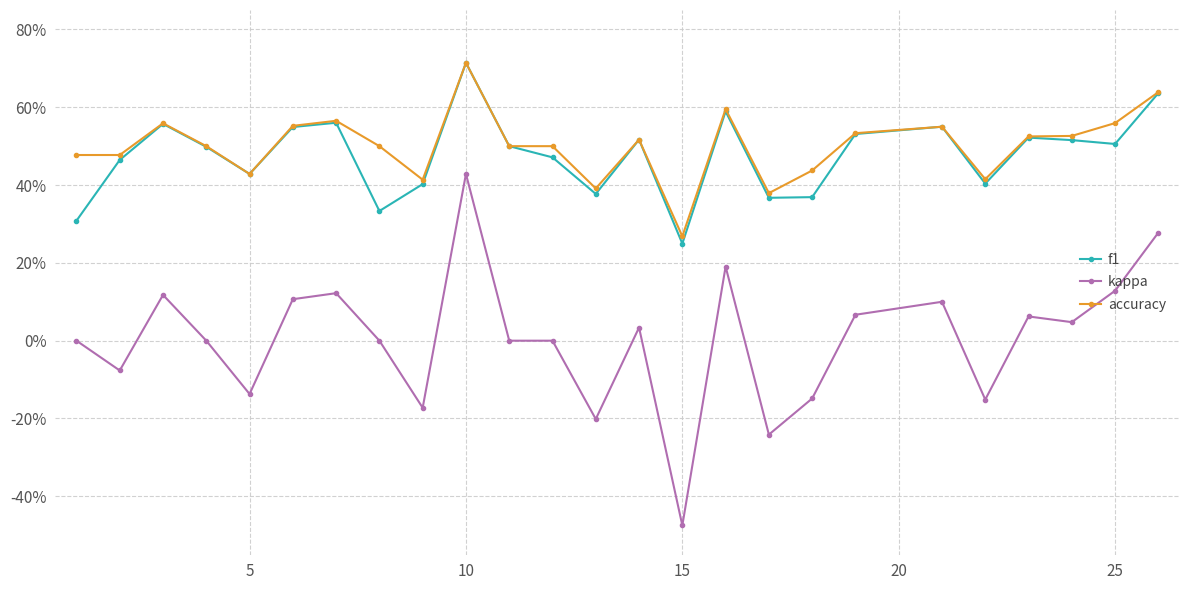

What are all the series names shown in the legend?

f1, kappa, accuracy